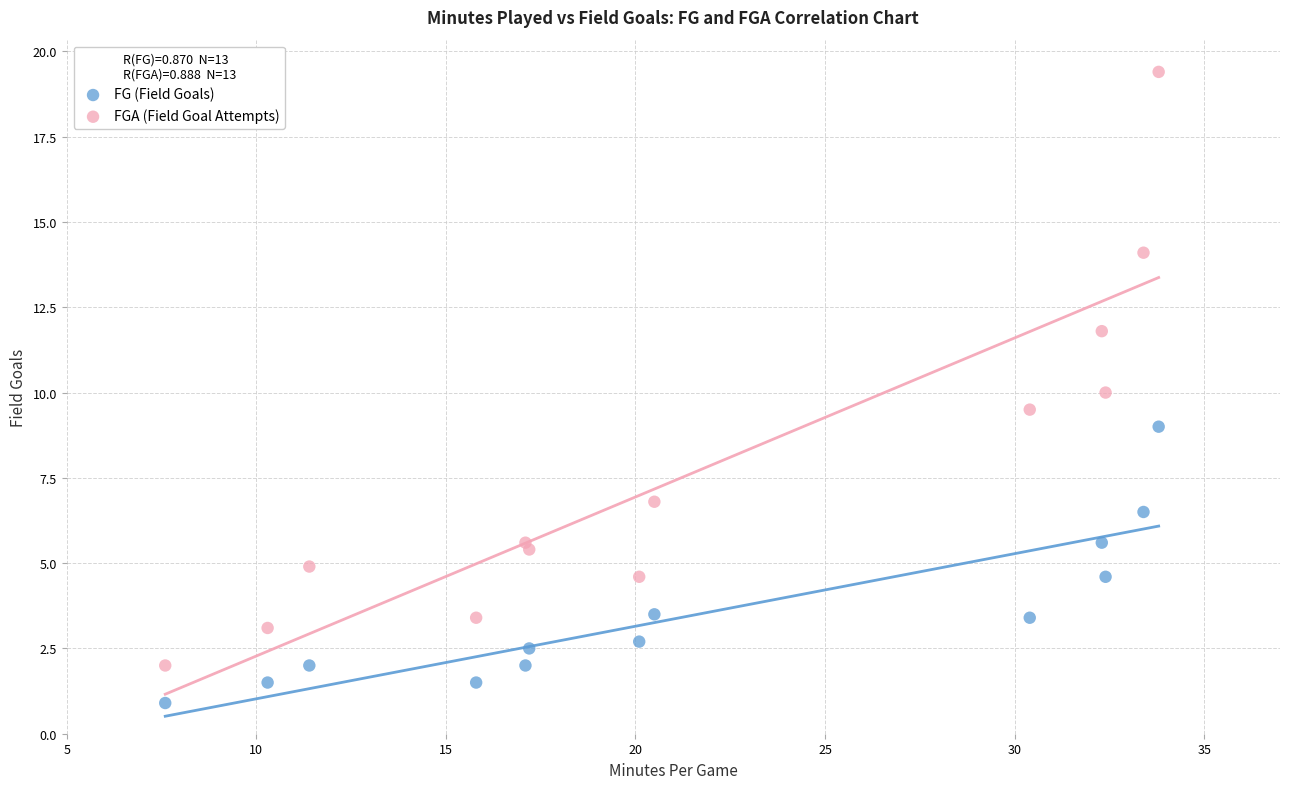

Which series has the widest spread of Y values?

FGA (Field Goal Attempts)